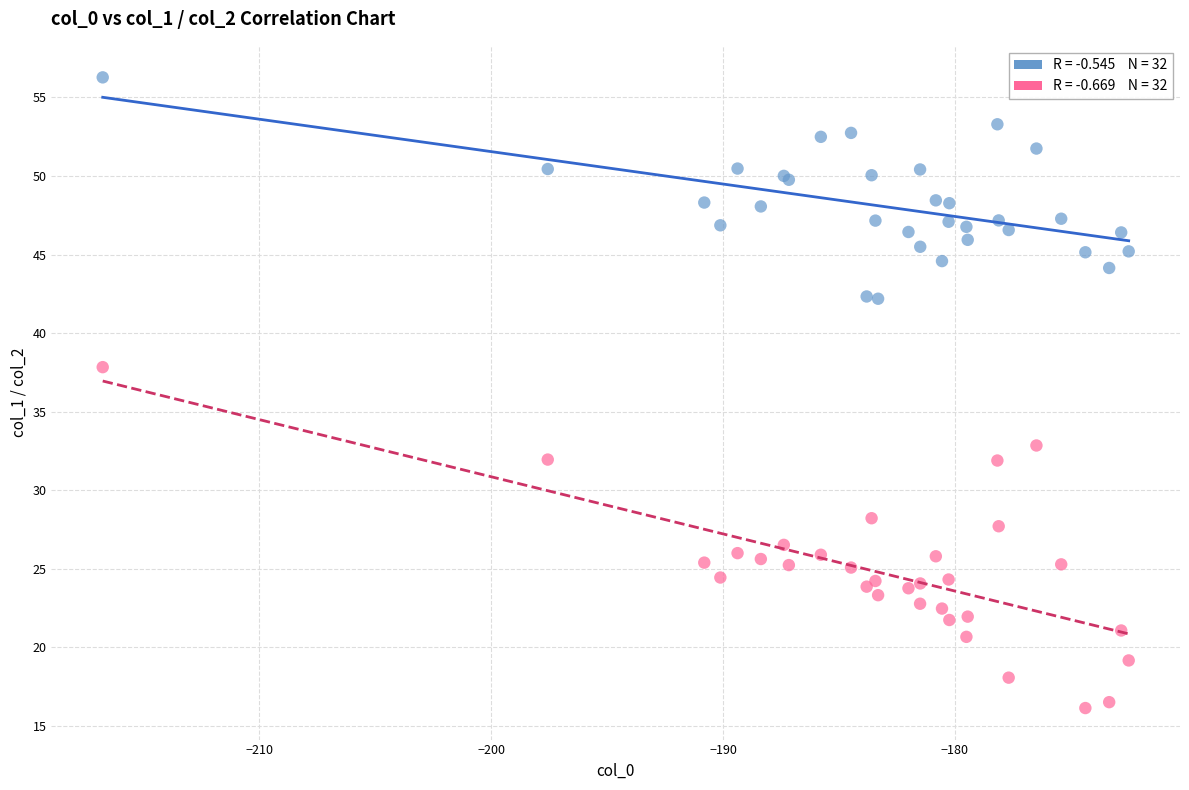

Across all series, what Y value is closest to 36?

37.8